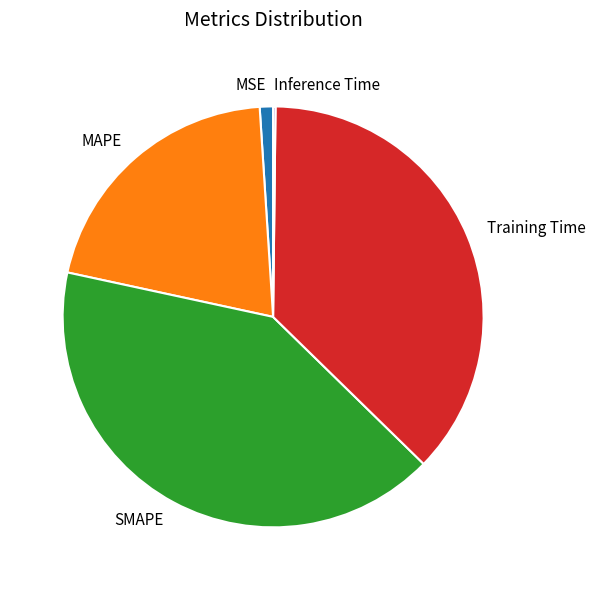

Between SMAPE and MSE, which is larger?

SMAPE